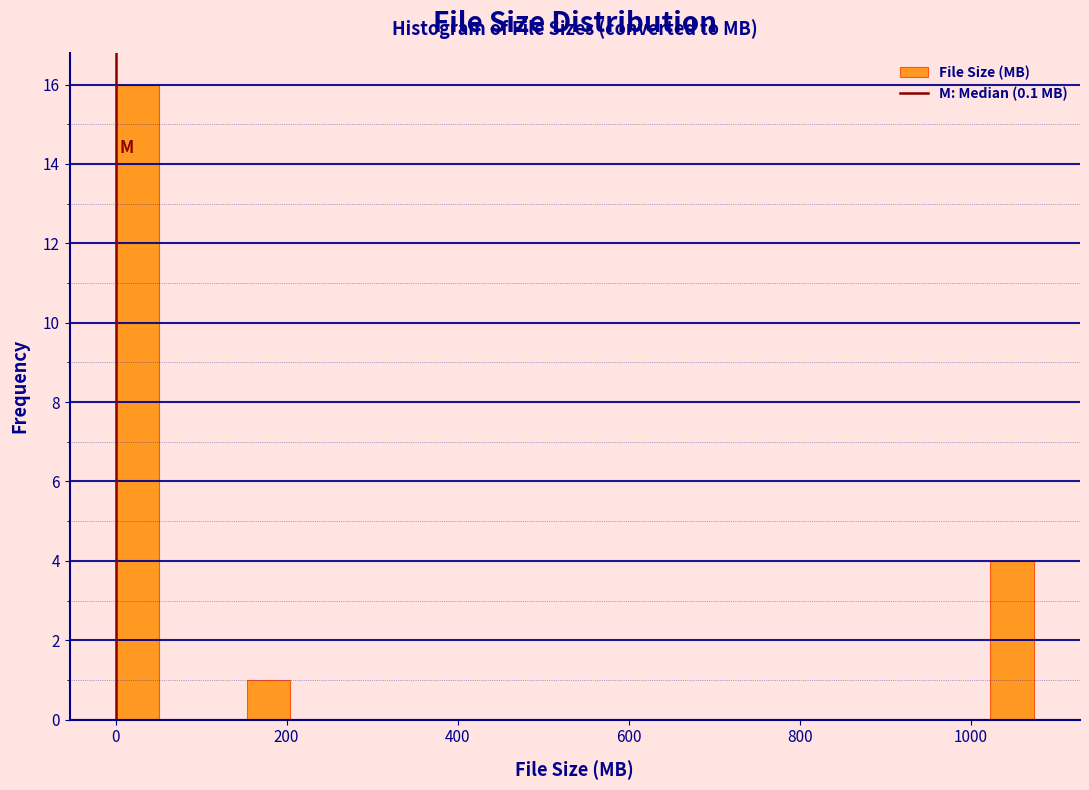

Around what value on the x-axis is the tallest bar? Give the approximate position of its centre, as read against the axis.

20